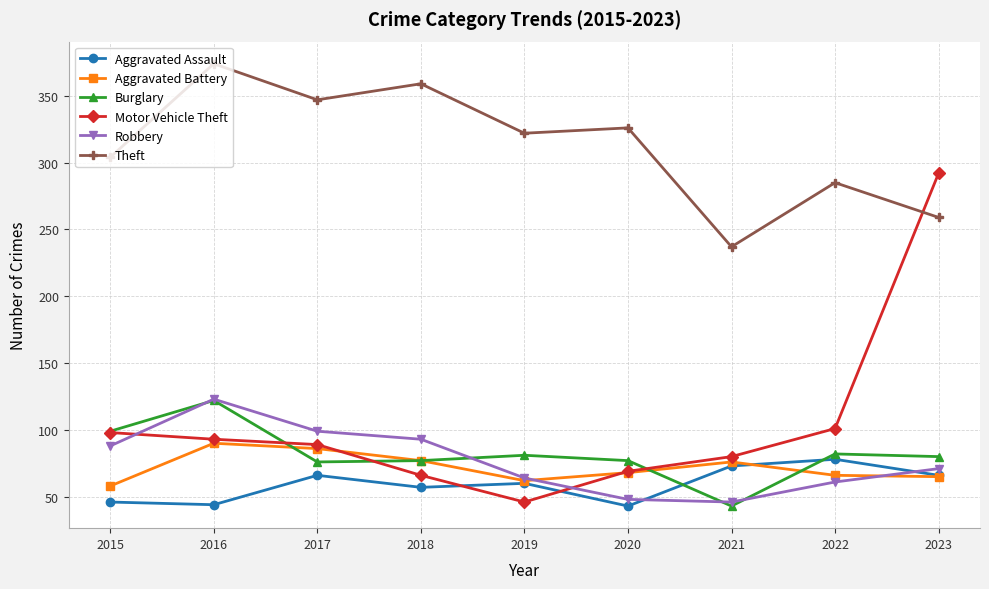

Between 2017 and 2020, which series saw the biggest shift?

Robbery